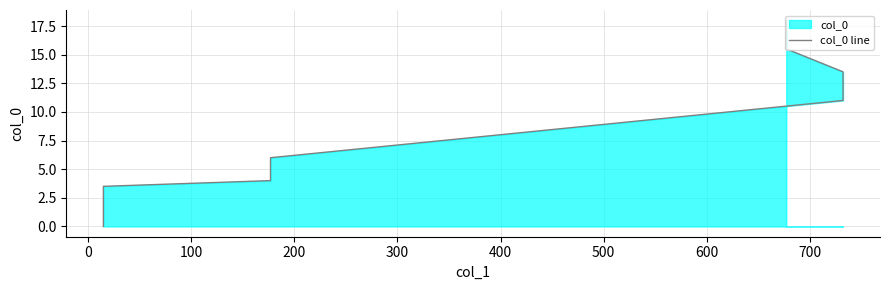

The chart shows a value of 19.7 at 300. True or false?

False